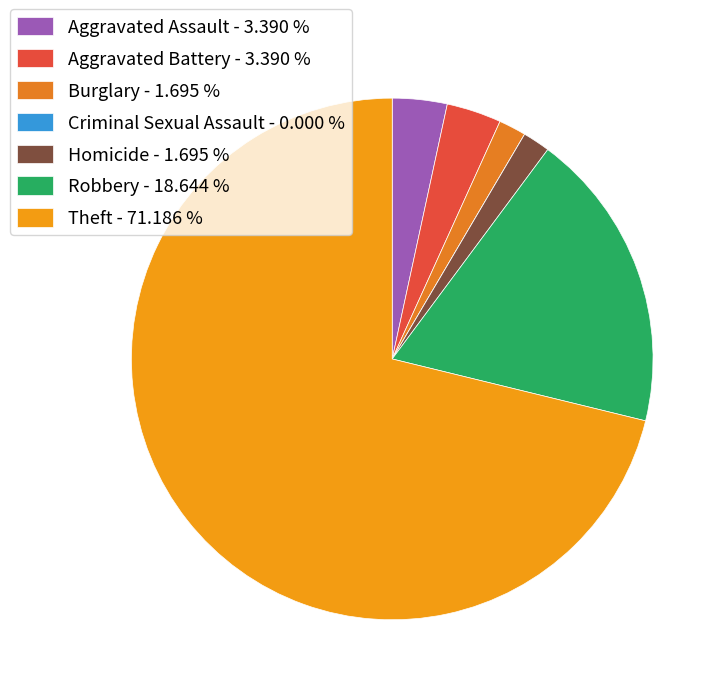

Do Criminal Sexual Assault and Aggravated Assault together represent more than half of the pie?

No